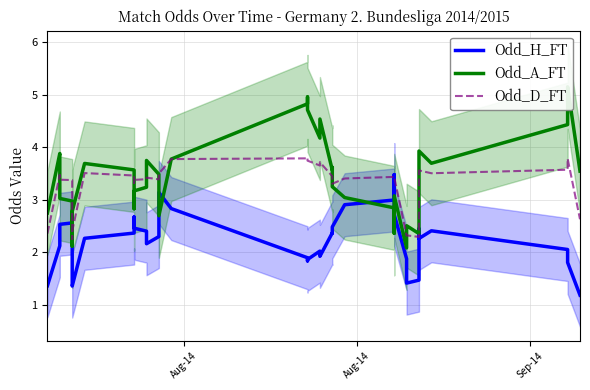

How many interior local peaks does the Odd_D_FT series have?

9